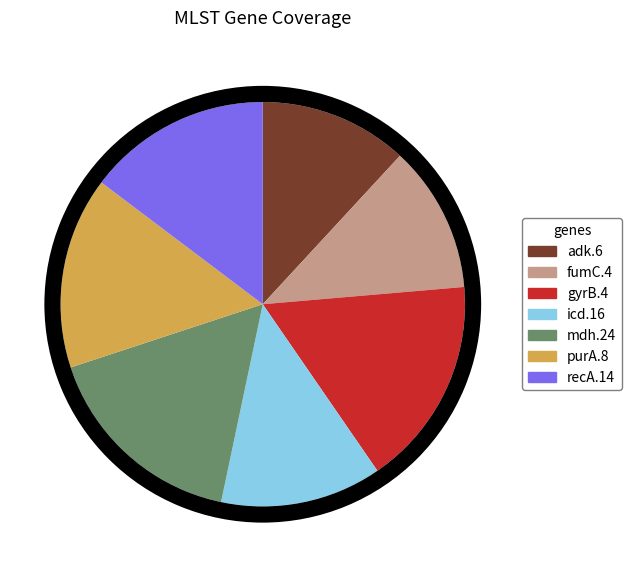

To the nearest percent, what is the difference between the fumC.4 and purA.8 slice percentages?

4%